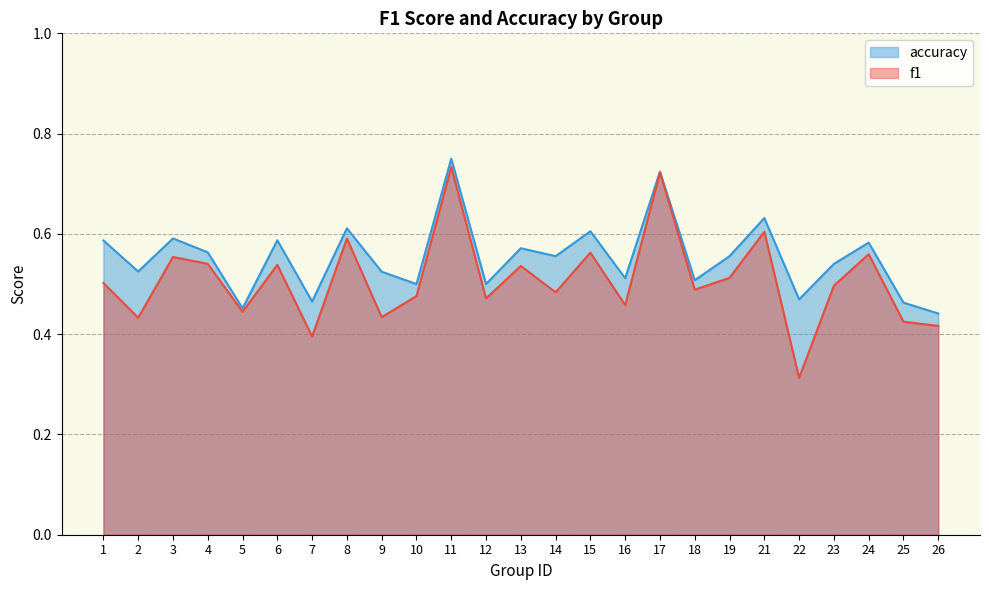

Which has a higher value, 26 or 19?

19